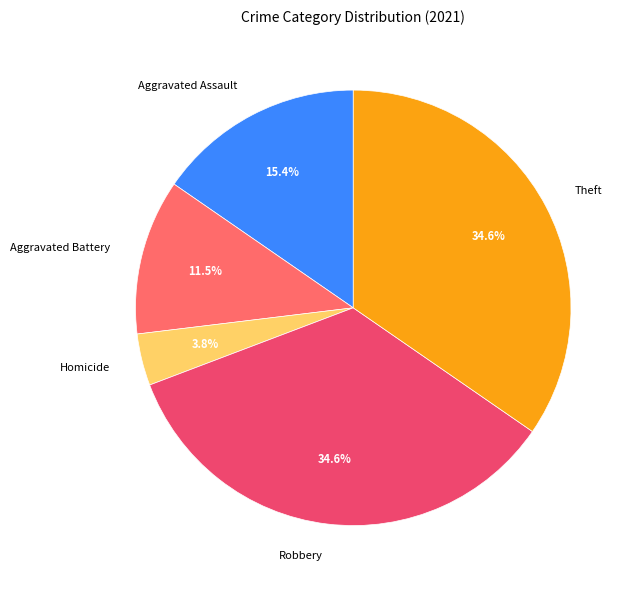

What percentage is NOT represented by Aggravated Battery?

88.5%